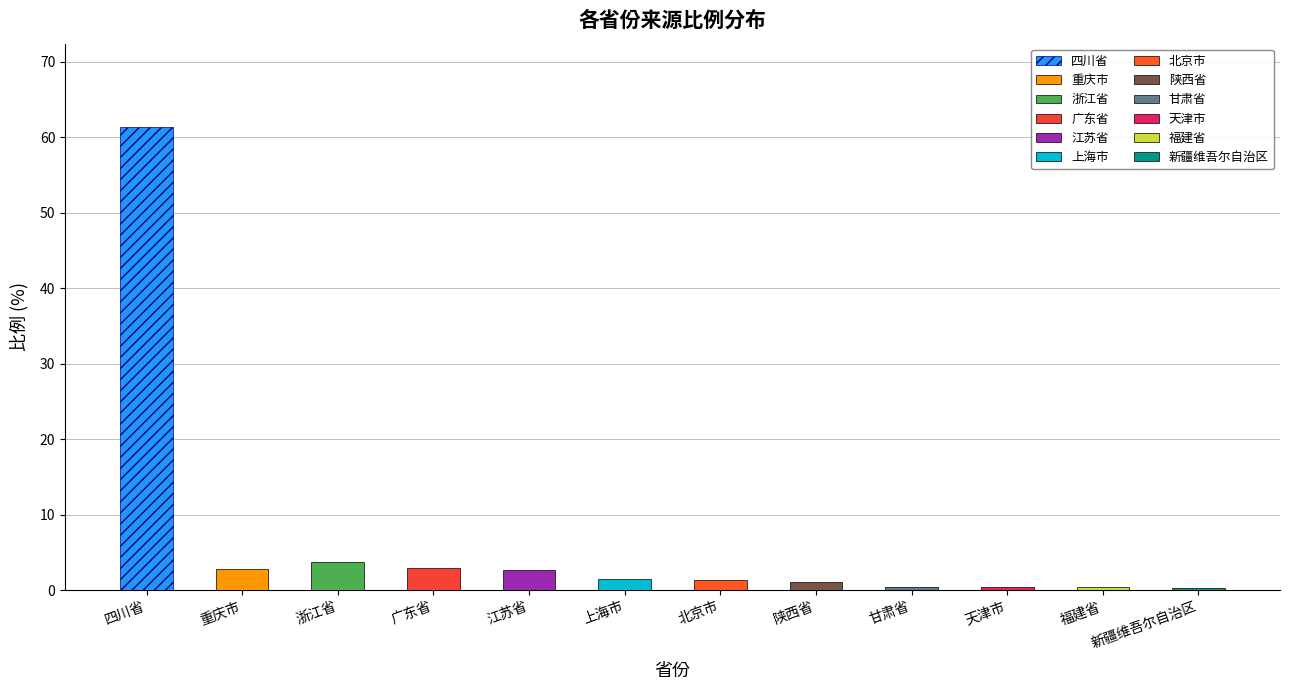

What is the difference between the second highest and minimum values?

3.4